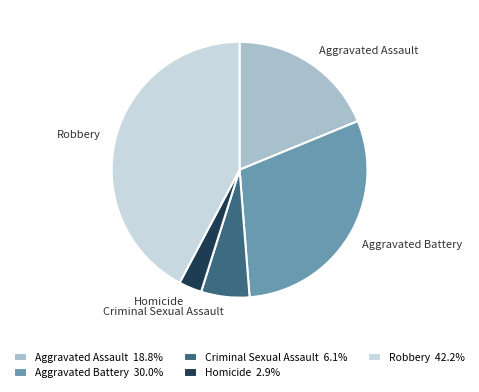

Does Criminal Sexual Assault 6.1% represent more than half of the total?

No